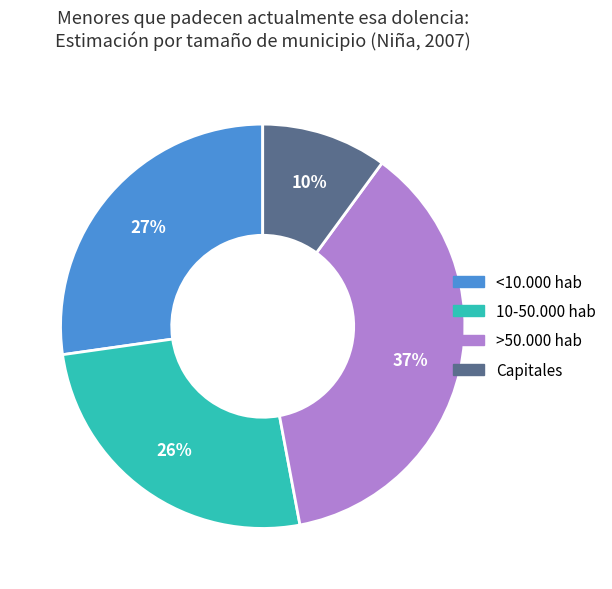

True or false: 10-50.000 hab accounts for 38% of the total.

False